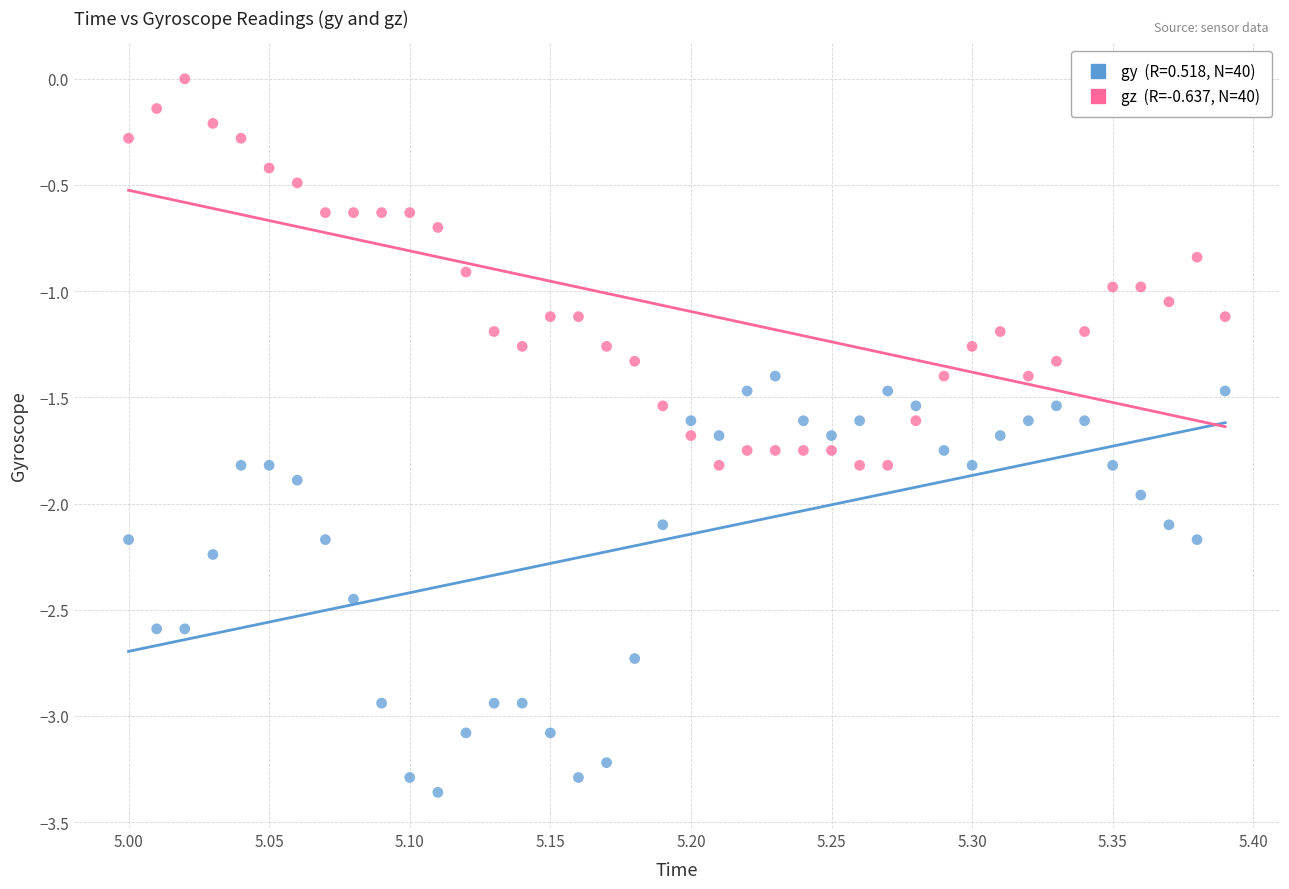

Across all data points, what is the range of X values (max minus min)?

0.4